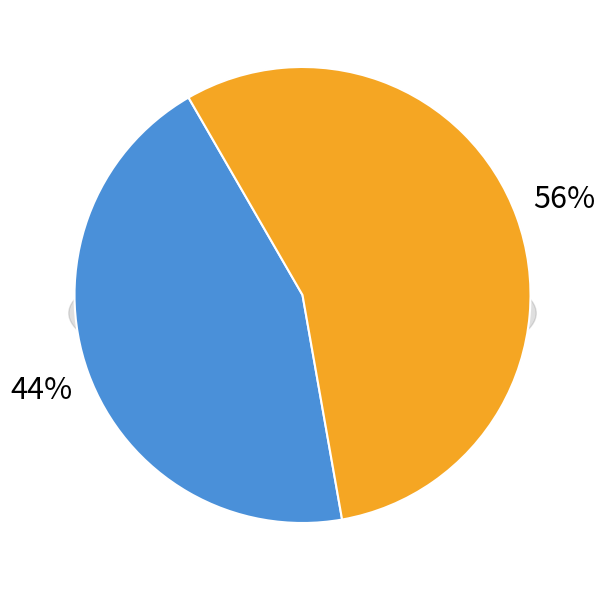

True or false: BRG0017 accounts for 56% of the total.

False